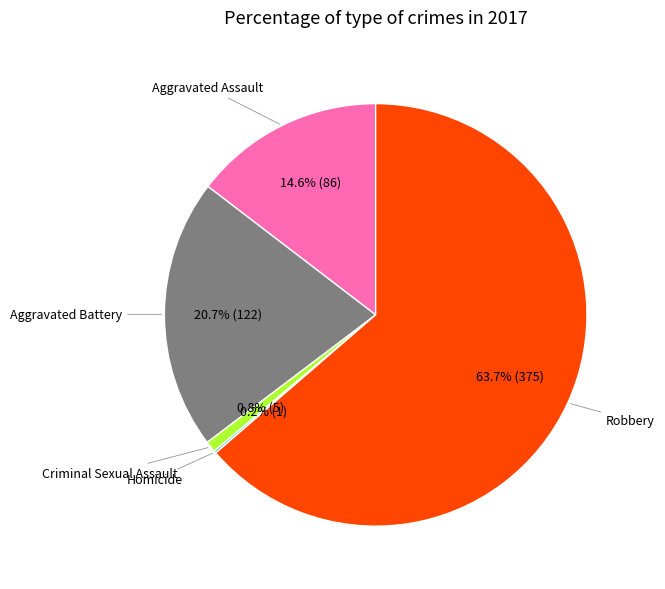

What is the ratio of the value at Robbery to the value at Criminal Sexual Assault?

75.0